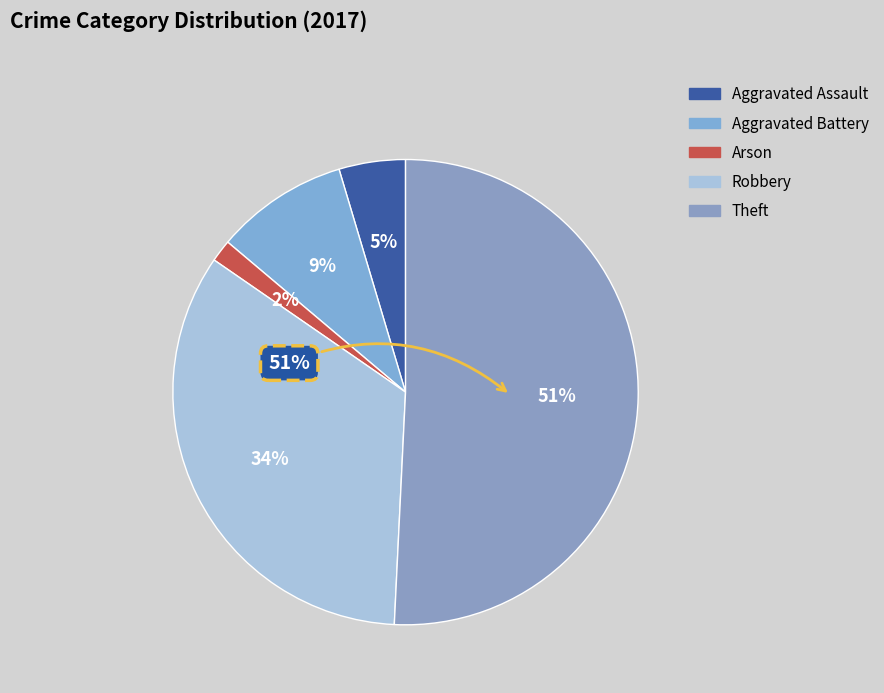

Which slice is the largest?

Theft